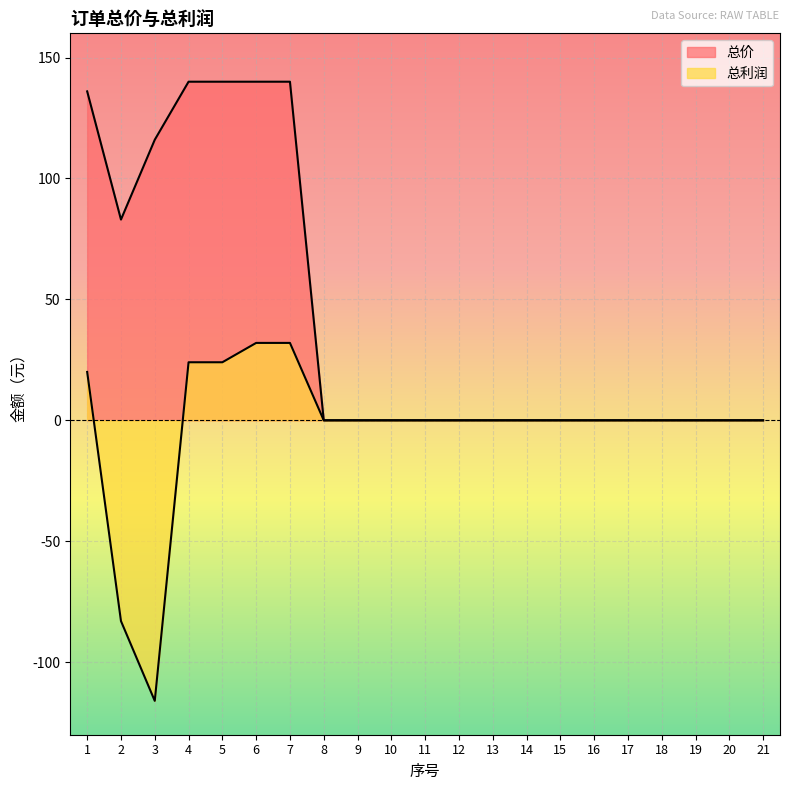

True or false: 总利润 and 总价 intersect in this chart.

False